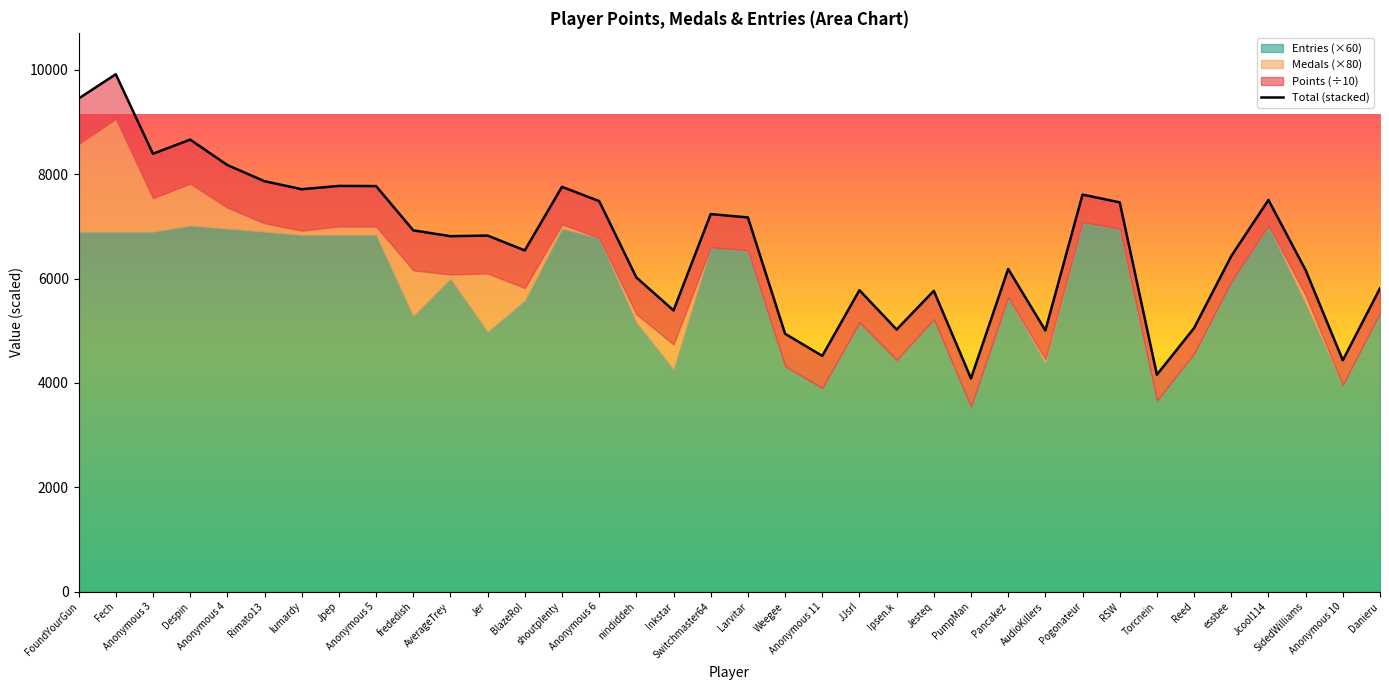

True or false: the data shows 11183.7 at Rimato13.

False